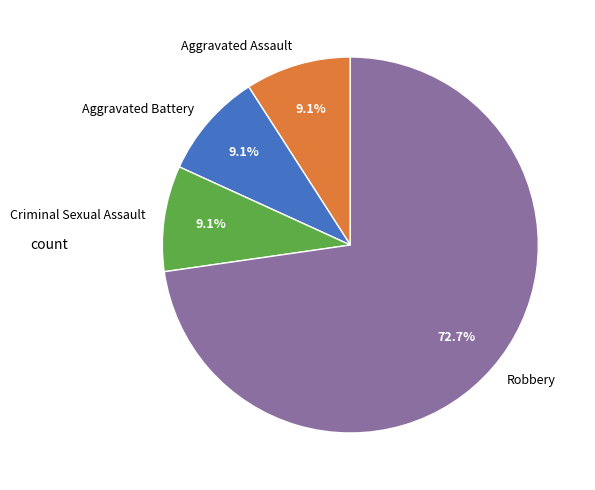

To the nearest percent, what is the difference between the largest and smallest slice percentages?

64%